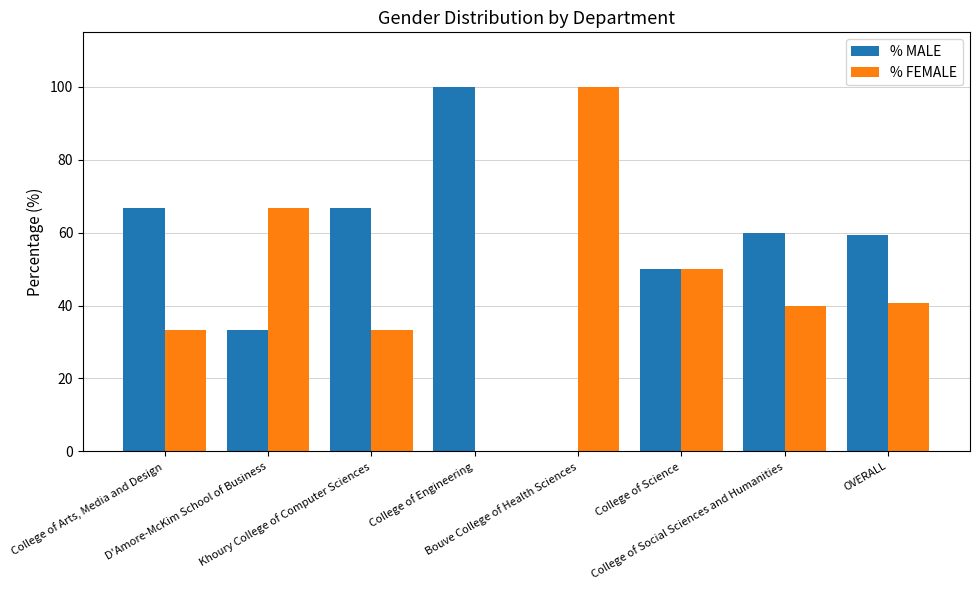

What is the maximum value shown in the chart?

100.0